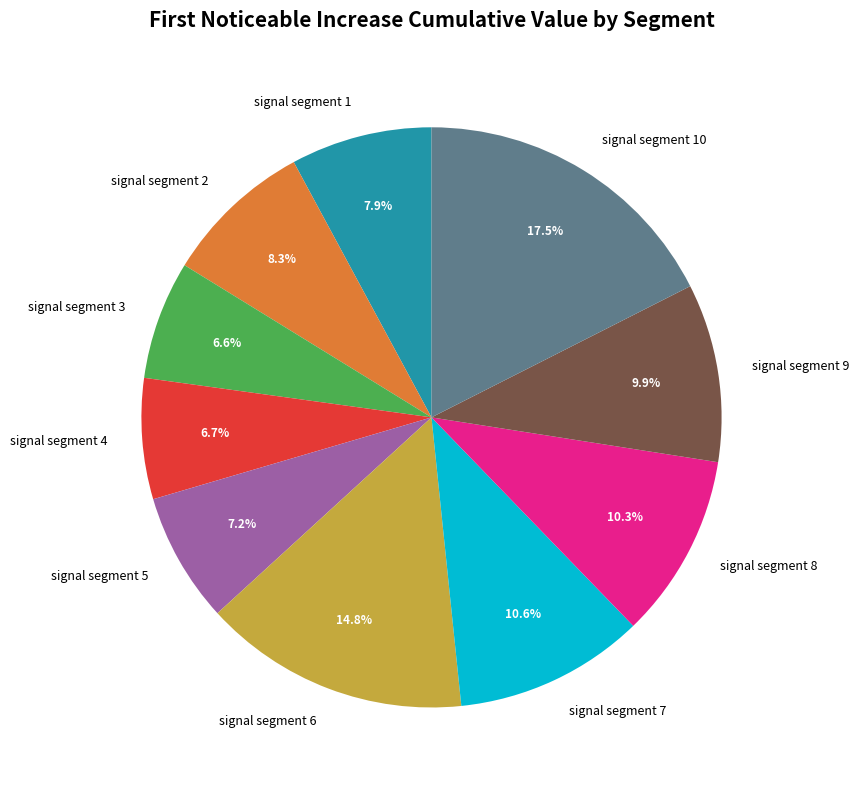

Which slice is the largest?

signal segment 10